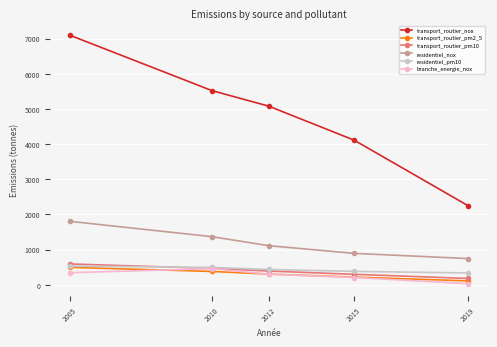

What is the spread (max minus min) of values at 2019?

2220.6